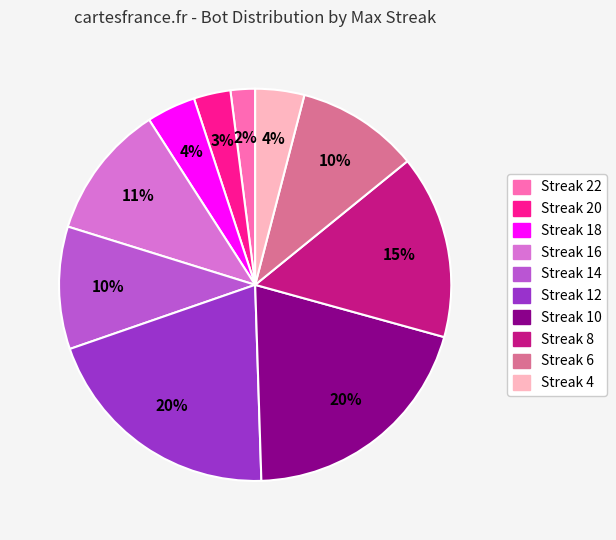

Is there any slice that represents more than half of the pie?

No